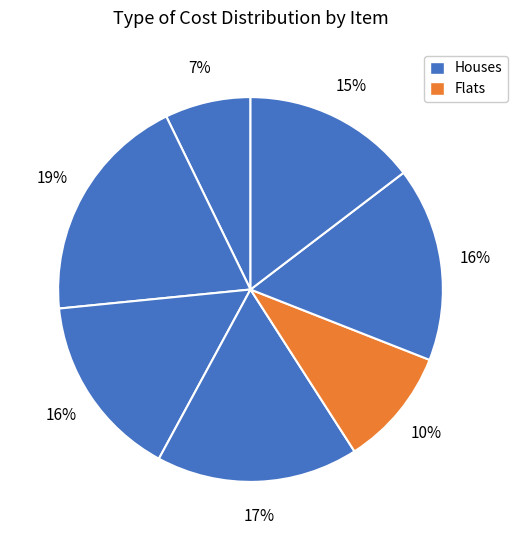

How many segments does this pie chart have?

7